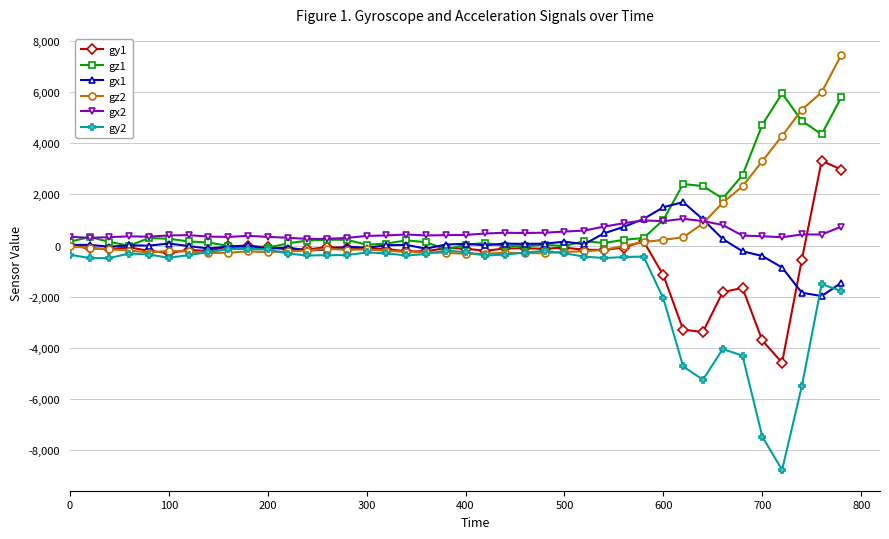

Does the chart have visible grid lines?

Yes